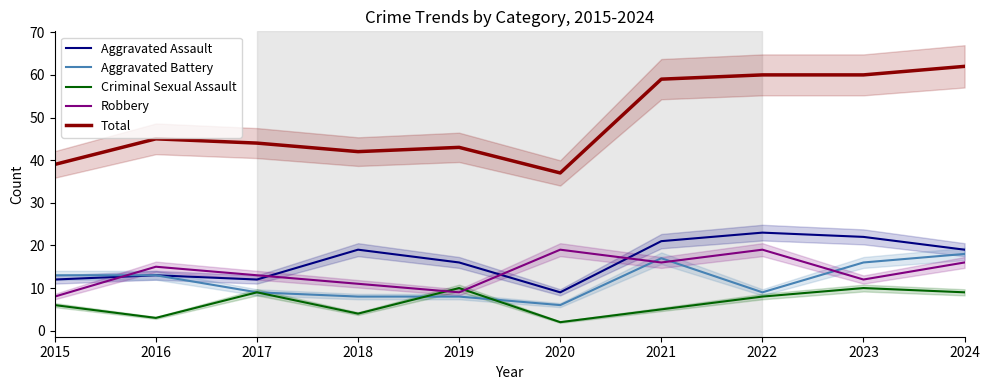

Reading left to right, extract all data points from this chart.

Aggravated Assault: 2015=12	2016=13	2017=12	2018=19	2019=16	2020=9	2021=21	2022=23	2023=22	2024=19
Aggravated Battery: 2015=13	2016=13	2017=9	2018=8	2019=8	2020=6	2021=17	2022=9	2023=16	2024=18
Criminal Sexual Assault: 2015=6	2016=3	2017=9	2018=4	2019=10	2020=2	2021=5	2022=8	2023=10	2024=9
Robbery: 2015=8	2016=15	2017=13	2018=11	2019=9	2020=19	2021=16	2022=19	2023=12	2024=16
Total: 2015=39	2016=45	2017=44	2018=42	2019=43	2020=37	2021=59	2022=60	2023=60	2024=62